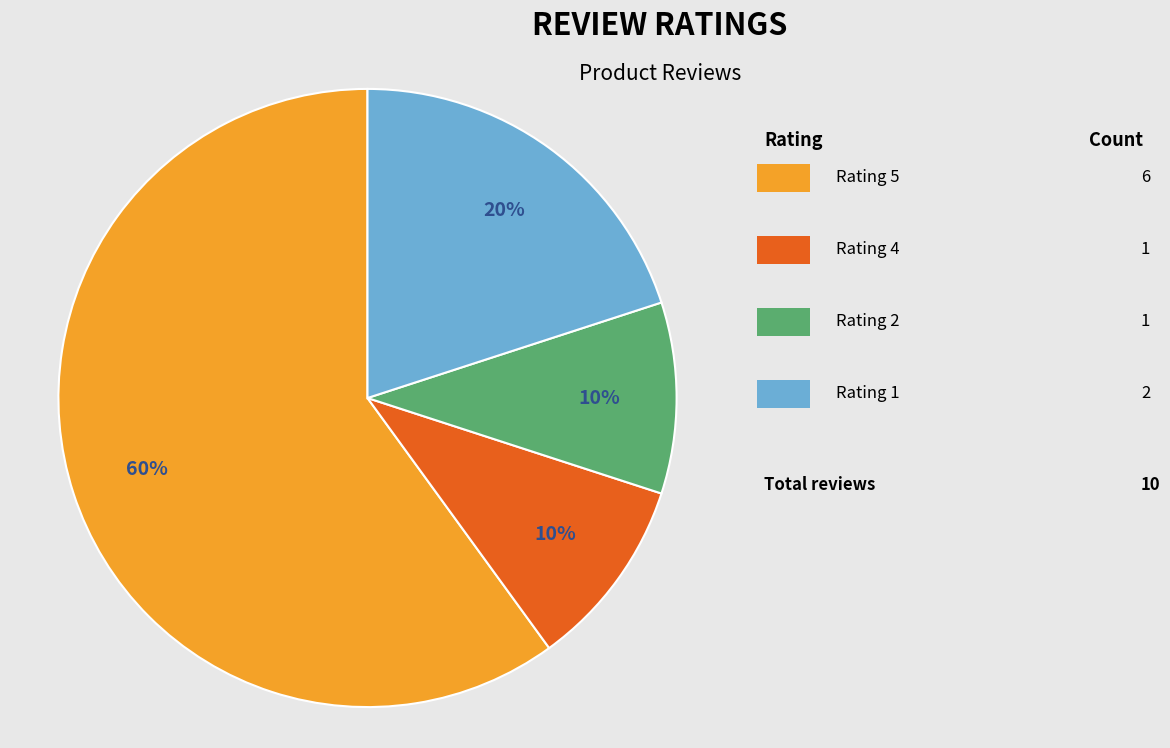

Is there a majority slice in this chart?

Yes